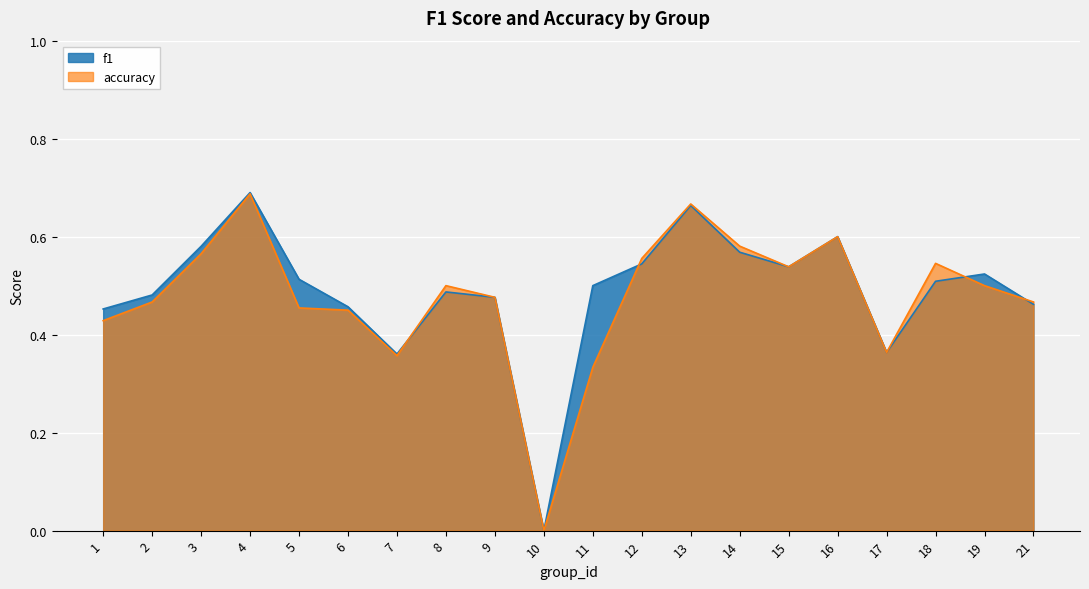

Which series has the widest spread of values?

f1